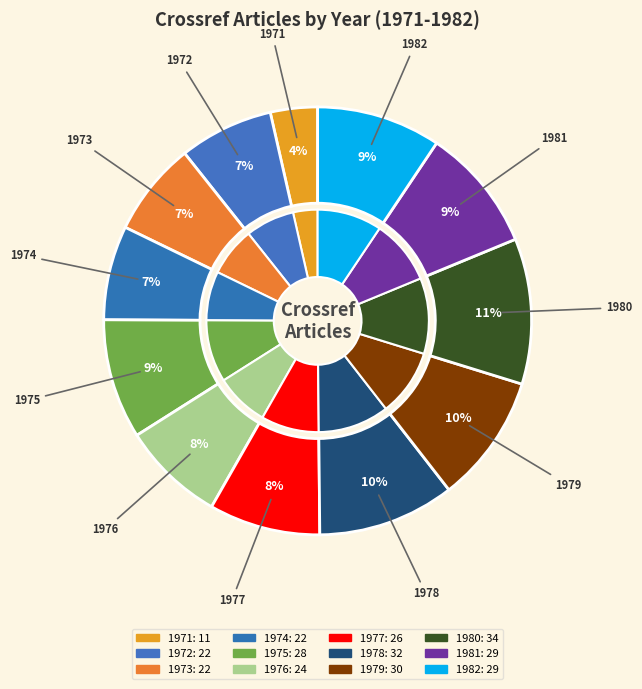

Which category has the smallest portion of the pie?

1971